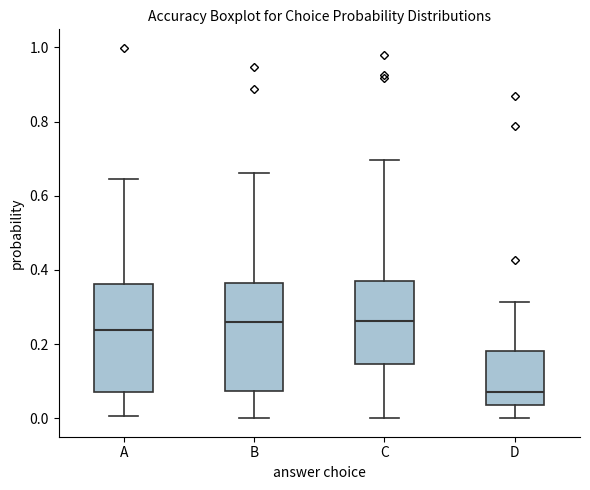

Which box's median line is the lowest?

D